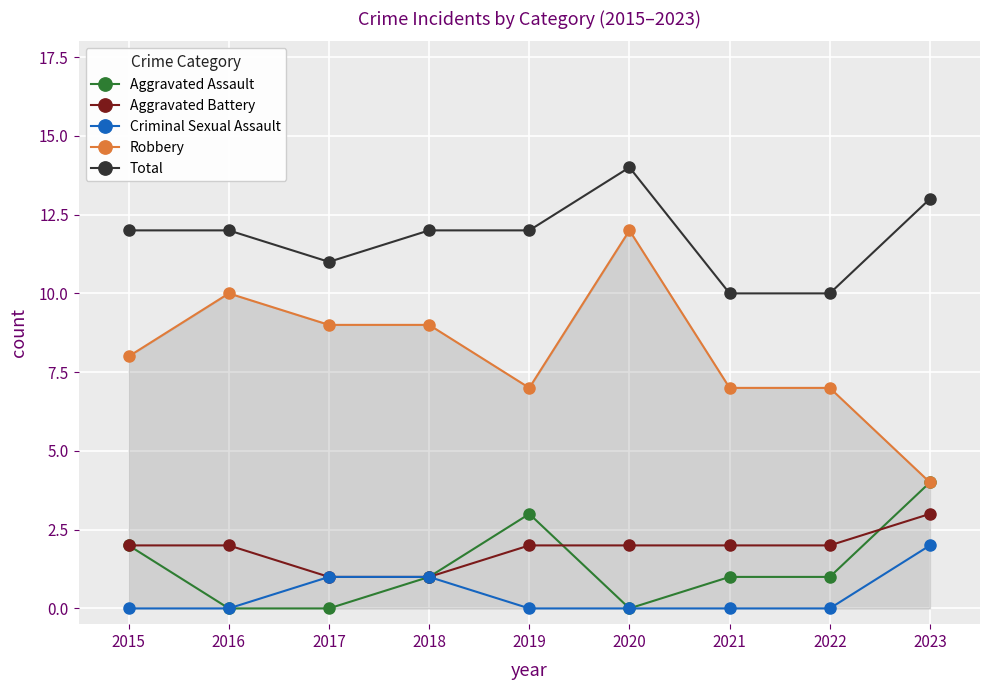

Reading right to left, list all the values displayed in this chart.

Aggravated Assault: 2023=4	2022=1	2021=1	2020=0	2019=3	2018=1	2017=0	2016=0	2015=2
Aggravated Battery: 2023=3	2022=2	2021=2	2020=2	2019=2	2018=1	2017=1	2016=2	2015=2
Criminal Sexual Assault: 2023=2	2022=0	2021=0	2020=0	2019=0	2018=1	2017=1	2016=0	2015=0
Robbery: 2023=4	2022=7	2021=7	2020=12	2019=7	2018=9	2017=9	2016=10	2015=8
Total: 2023=13	2022=10	2021=10	2020=14	2019=12	2018=12	2017=11	2016=12	2015=12